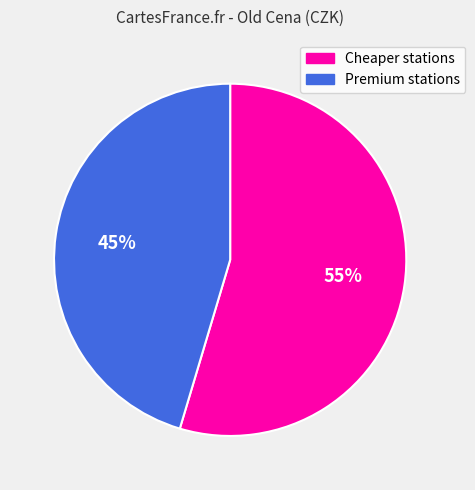

Is there a majority slice in this chart?

Yes